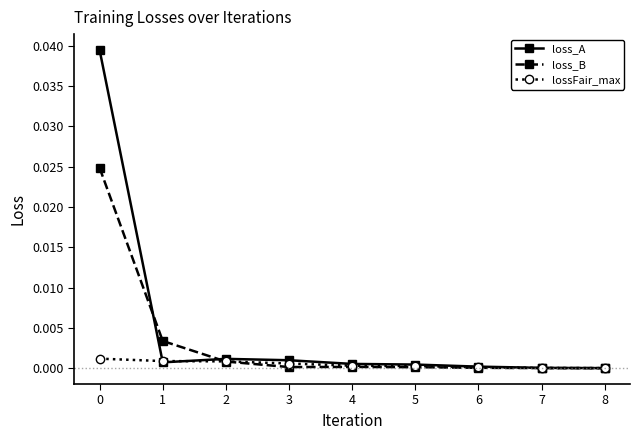

True or false: loss_B has a value of 0.0 at 2.

True